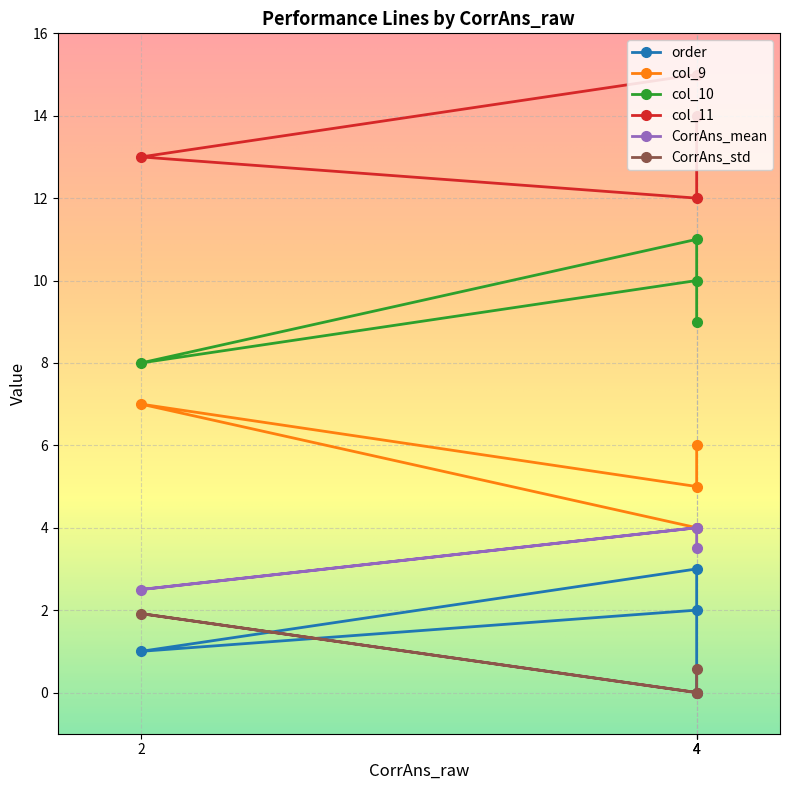

True or false: col_11 has more than 1 points higher than both neighbors.

False